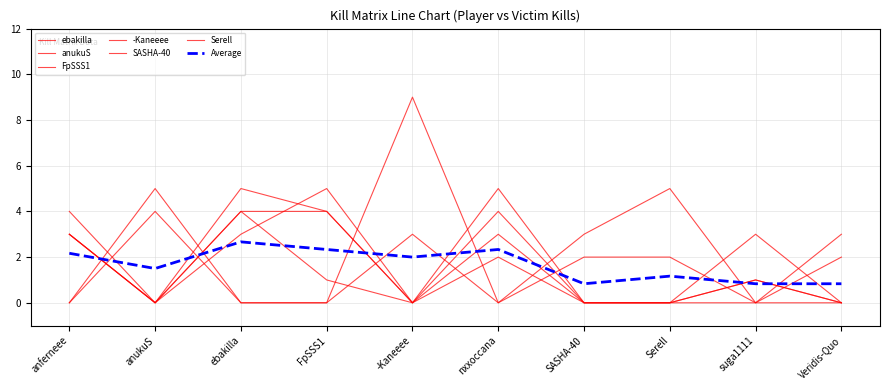

How many lines are shown in the chart?

7